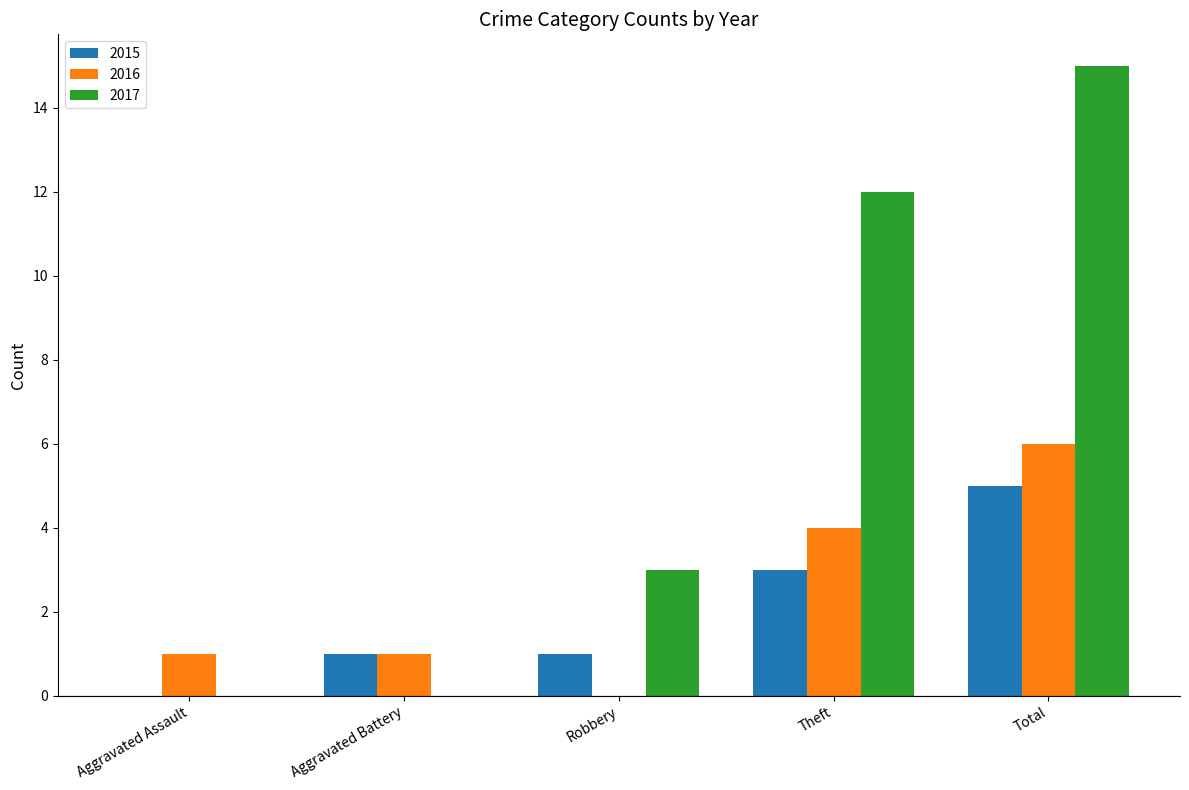

The 2016 series shows 4 at Theft. True or false?

True